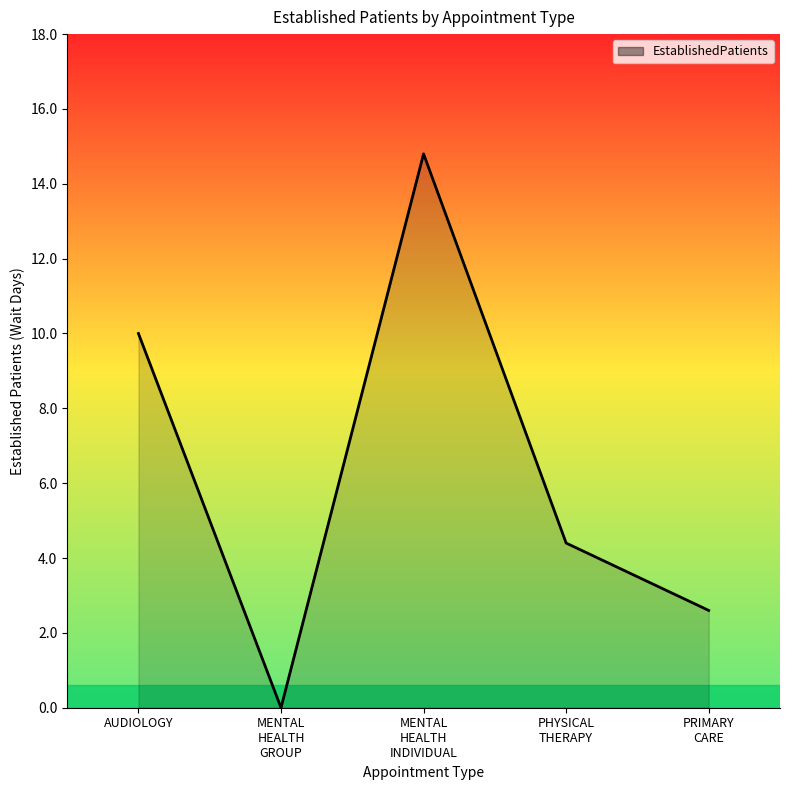

At which category does the data reach its first local valley?

MENTAL
HEALTH
GROUP